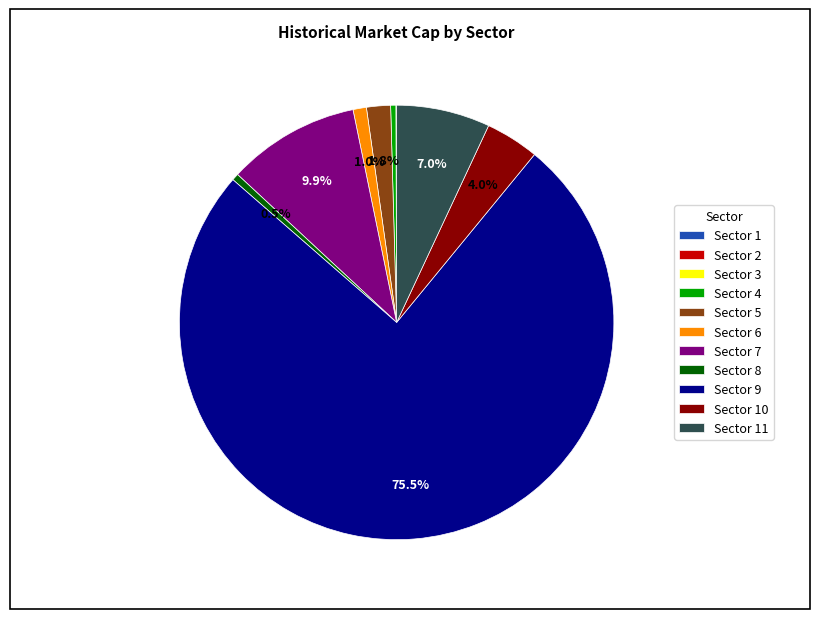

Does Sector 9 account for over 50% of the chart?

Yes